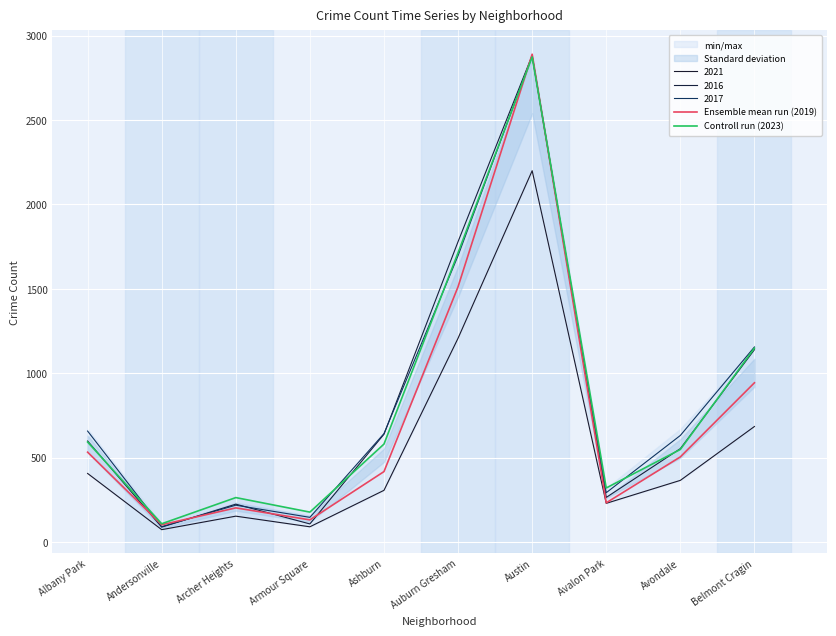

True or false: Controll run (2023) has a value of 150 at Andersonville.

False